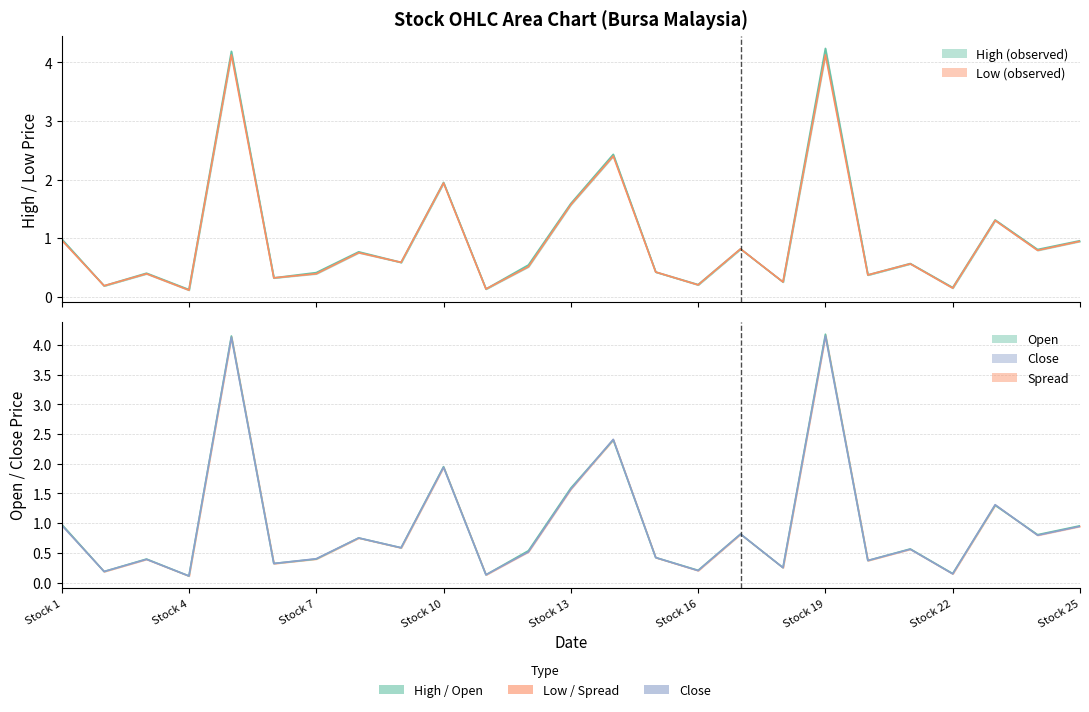

Does the chart display data point markers on the line(s)?

No